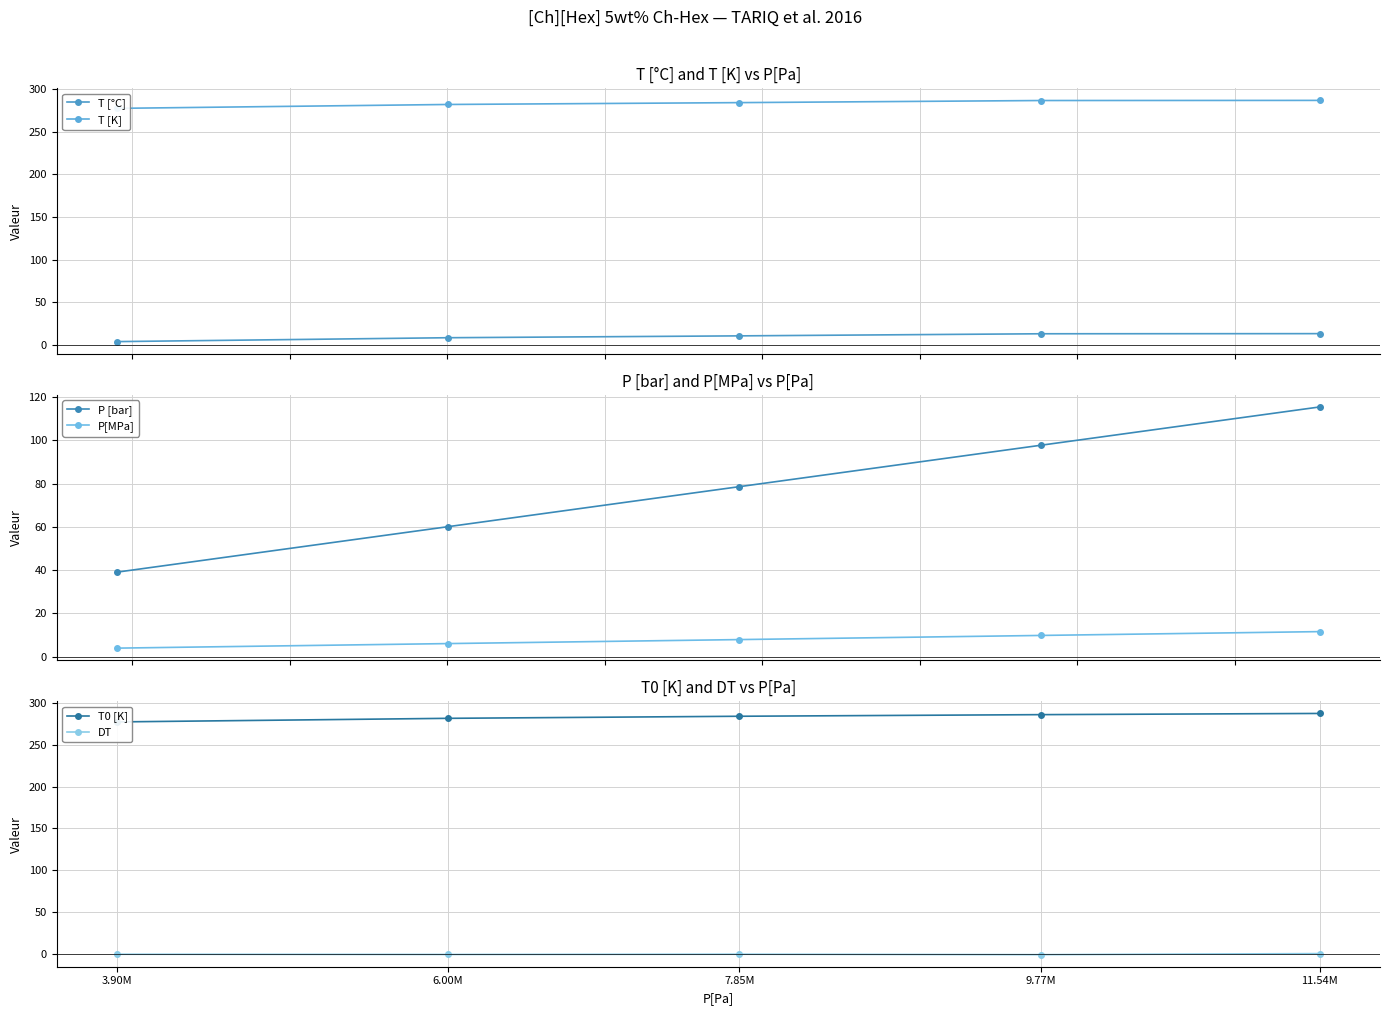

Read the T [K] value at 9.77M.

286.3